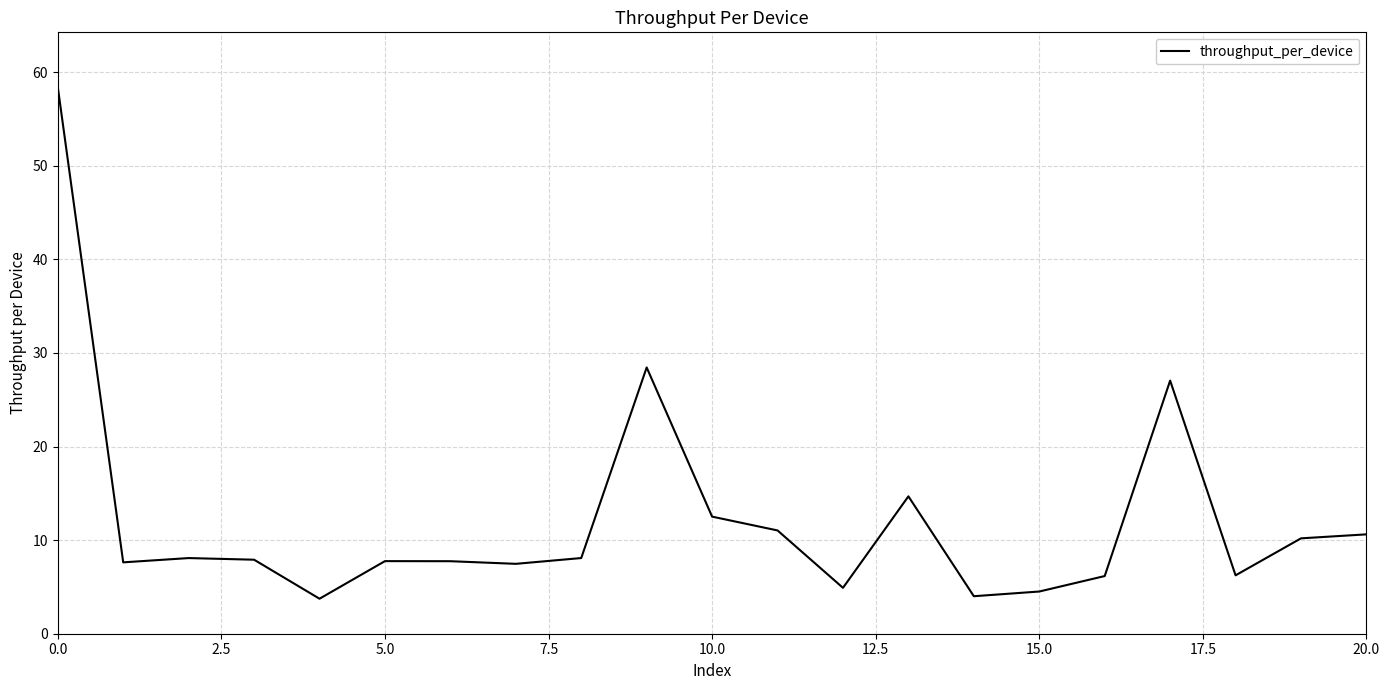

What is the difference between the maximum and minimum values?

54.7